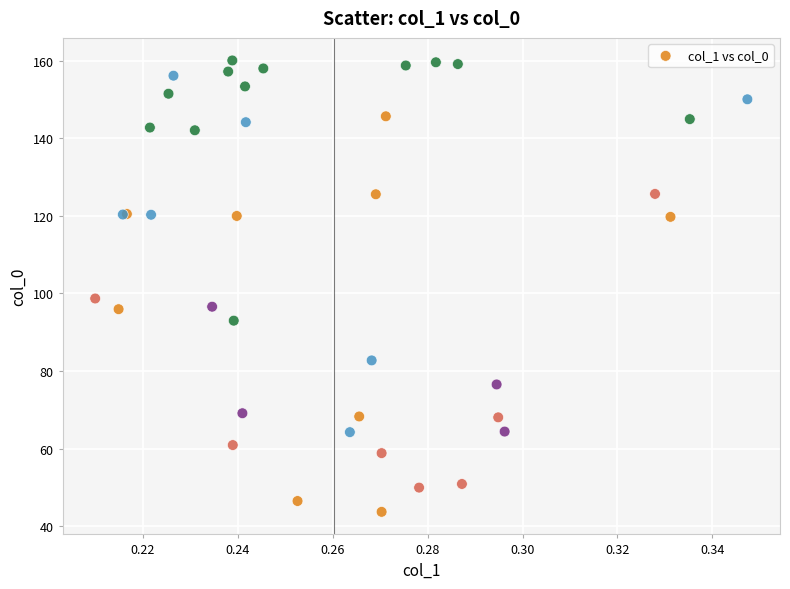

What Y value in the scatter plot is closest to 101?

98.7